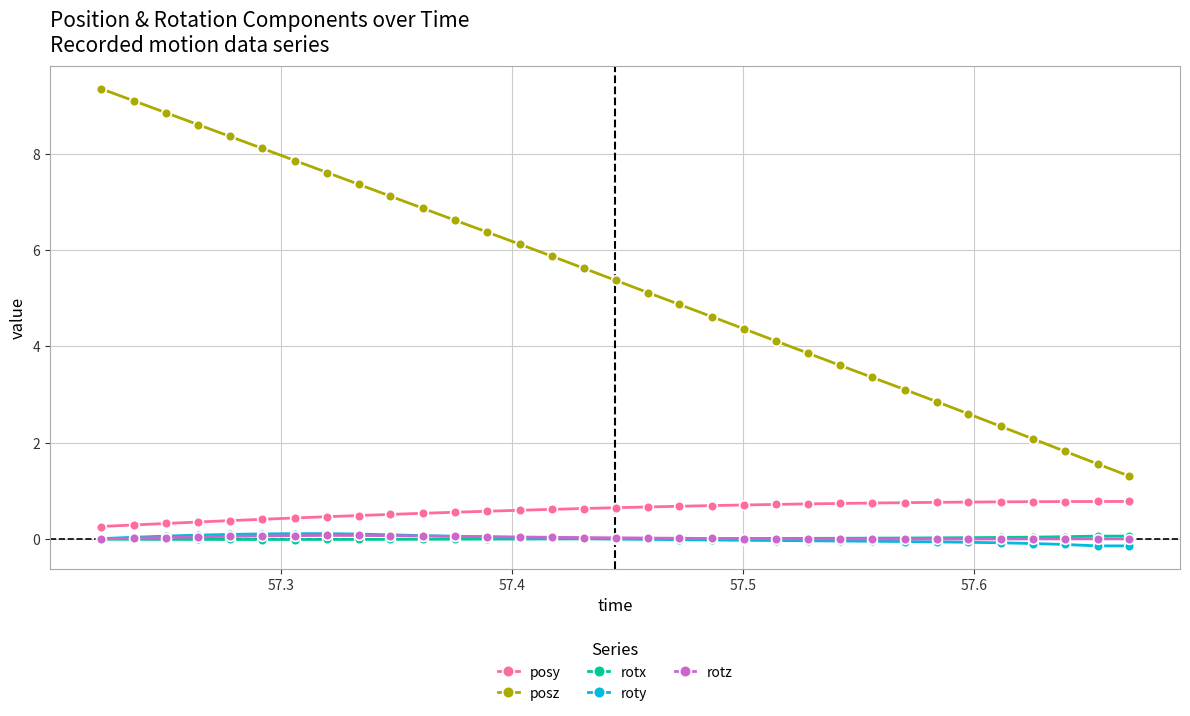

True or false: rotz and posz cross at least once.

False